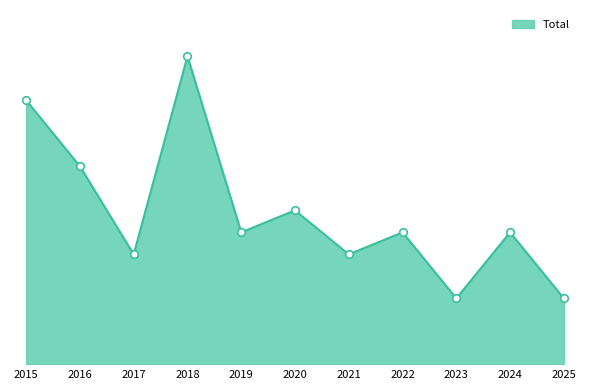

What is the change in value from 2017 to 2020?

+2